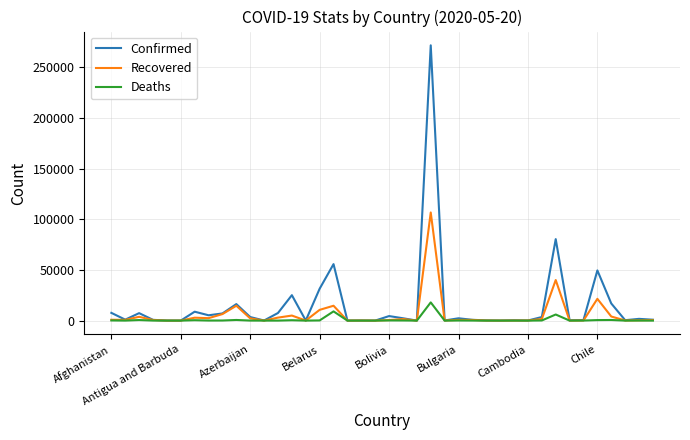

What is the maximum value for Confirmed?

271885